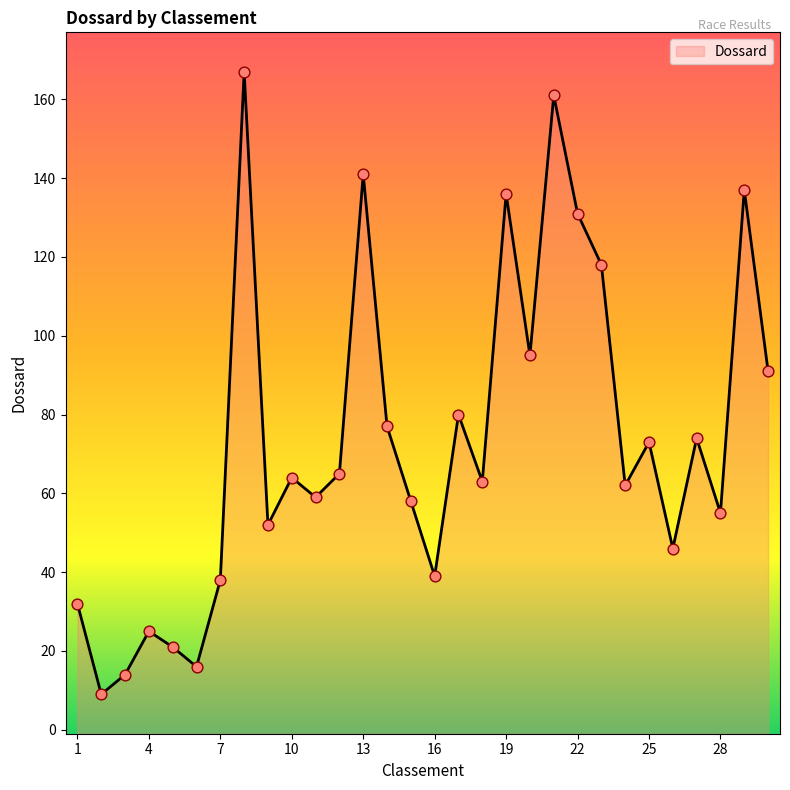

Between 25 and 10, which is larger?

25